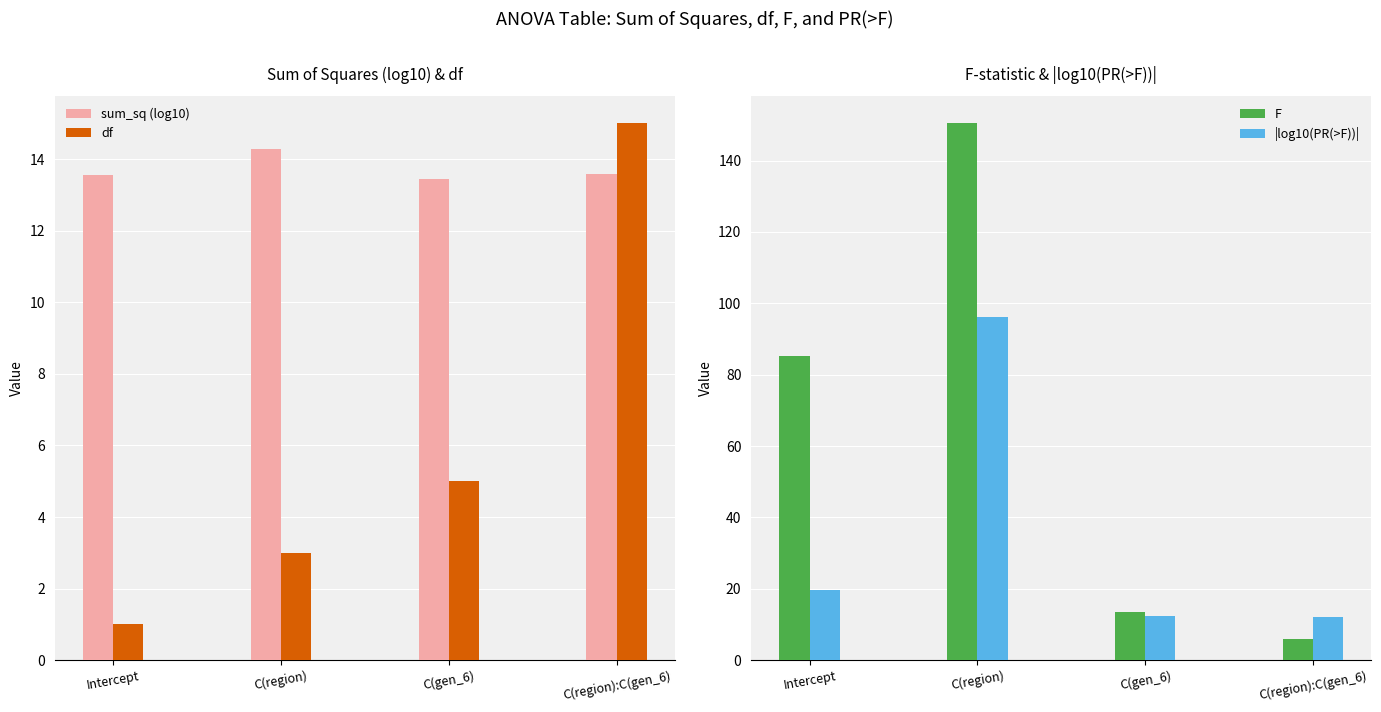

Count the df values in the range 3 to 15.

3